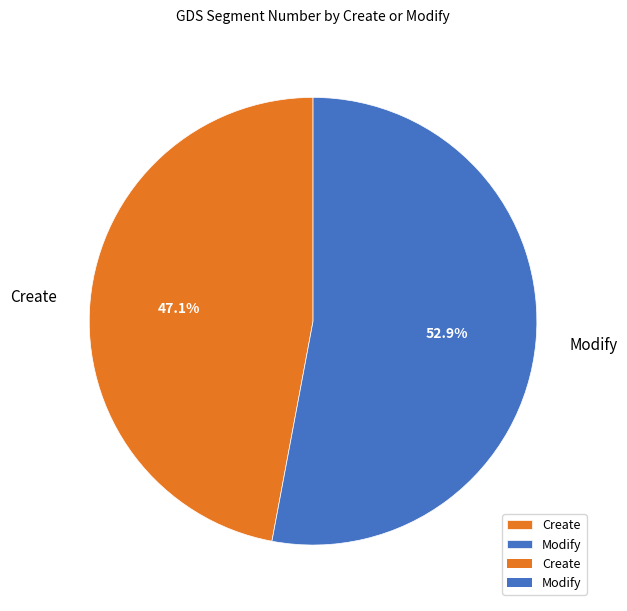

Combined, what portion of the pie is Create and Modify?

100.0%